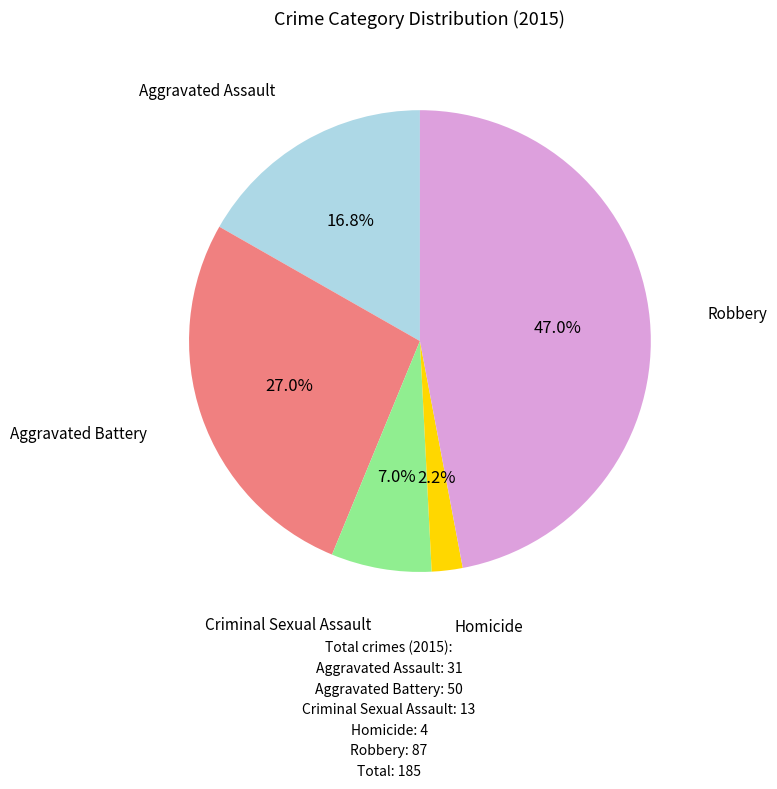

Is there any slice that represents more than half of the pie?

No